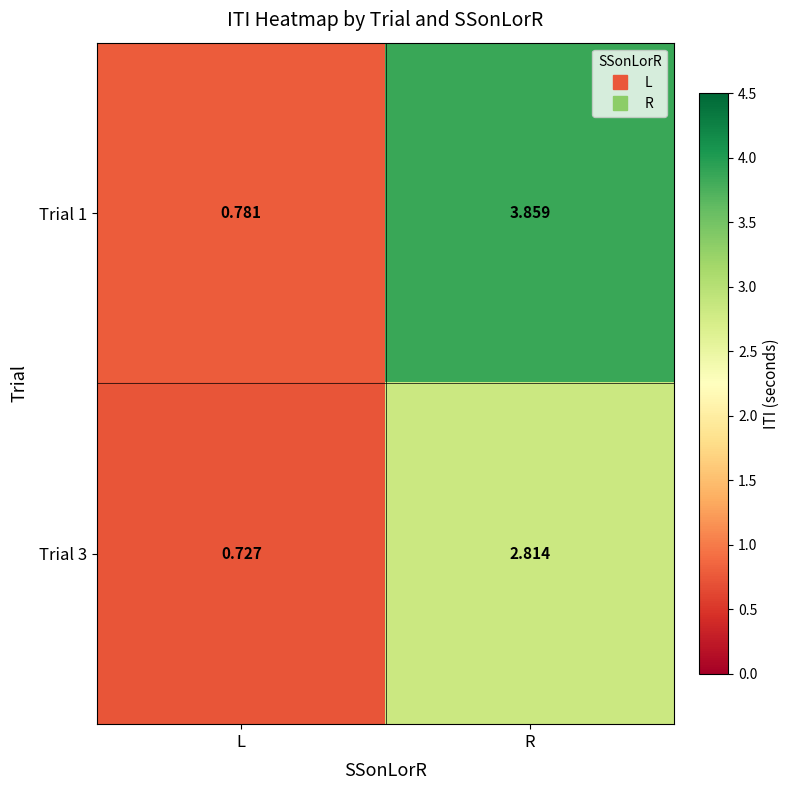

Rank the series by their maximum value, from lowest to highest.

Trial 3, Trial 1